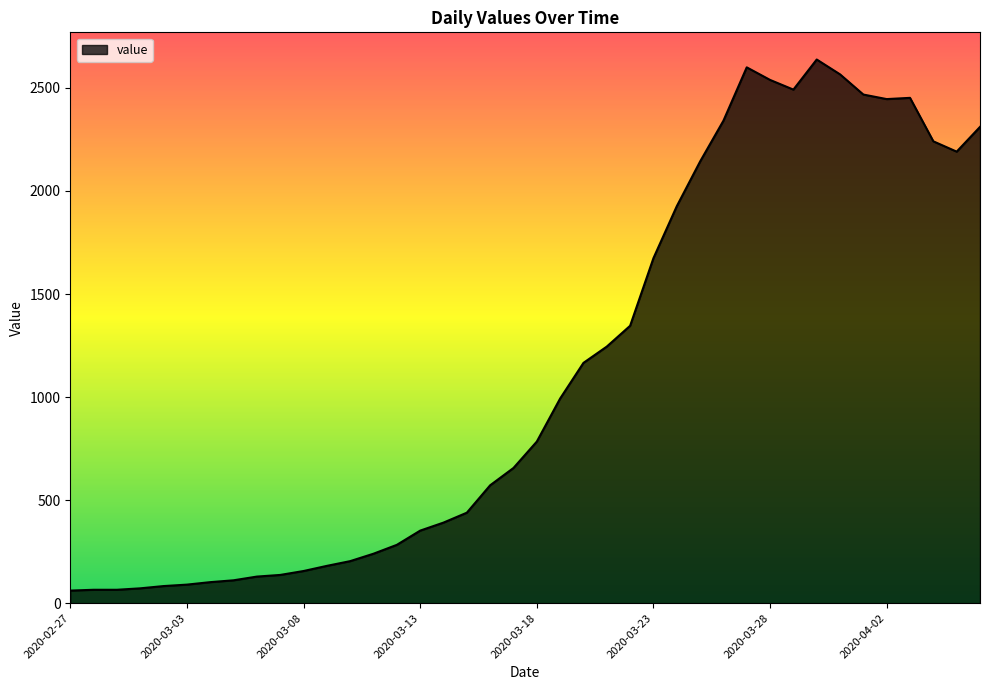

Does the chart display data point markers on the line(s)?

No